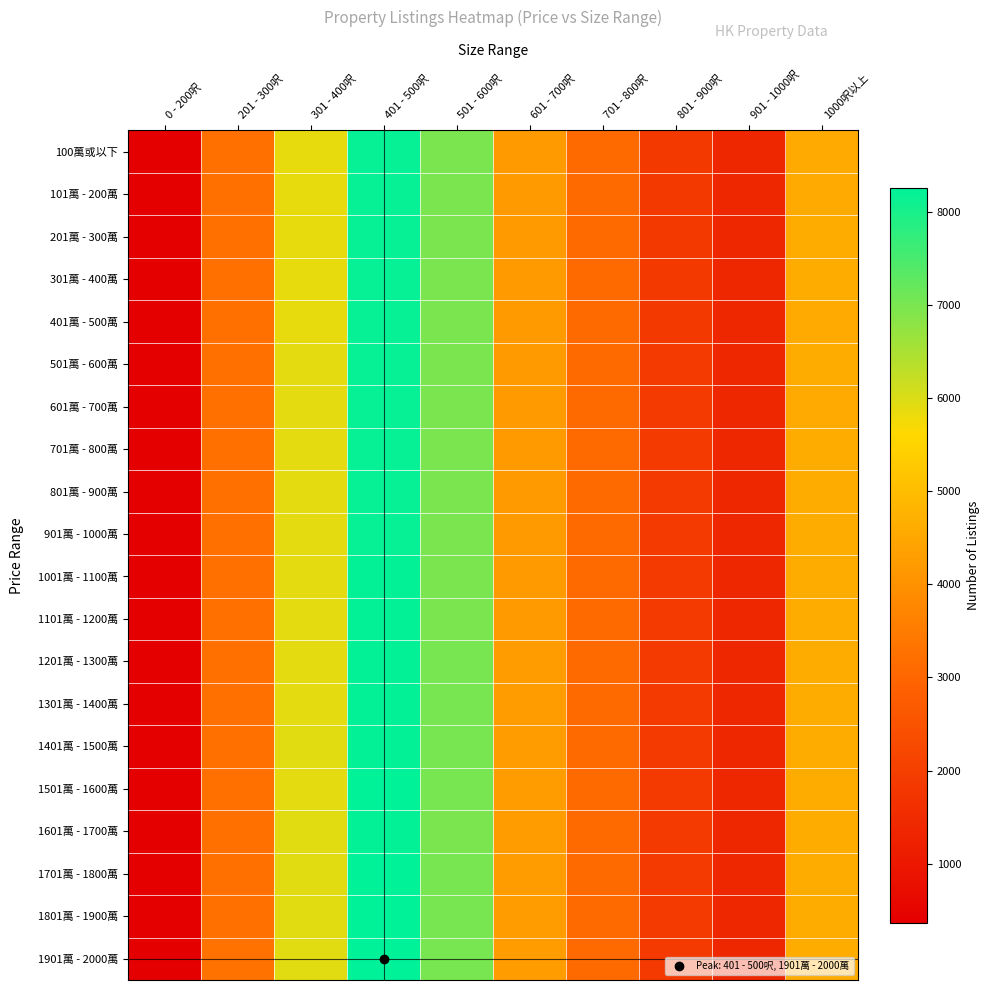

Reading left to right, extract all data points from this chart.

100萬或以下: 0 - 200呎=364	201 - 300呎=3242	301 - 400呎=5857	401 - 500呎=8187	501 - 600呎=6971	601 - 700呎=4213	701 - 800呎=3082	801 - 900呎=1868	901 - 1000呎=1387	1000呎以上=4586
101萬 - 200萬: 0 - 200呎=364	201 - 300呎=3236	301 - 400呎=5857	401 - 500呎=8185	501 - 600呎=6968	601 - 700呎=4203	701 - 800呎=3086	801 - 900呎=1867	901 - 1000呎=1383	1000呎以上=4588
201萬 - 300萬: 0 - 200呎=364	201 - 300呎=3237	301 - 400呎=5865	401 - 500呎=8189	501 - 600呎=6982	601 - 700呎=4195	701 - 800呎=3086	801 - 900呎=1865	901 - 1000呎=1386	1000呎以上=4592
301萬 - 400萬: 0 - 200呎=364	201 - 300呎=3239	301 - 400呎=5874	401 - 500呎=8191	501 - 600呎=6982	601 - 700呎=4197	701 - 800呎=3090	801 - 900呎=1868	901 - 1000呎=1387	1000呎以上=4594
401萬 - 500萬: 0 - 200呎=367	201 - 300呎=3235	301 - 400呎=5883	401 - 500呎=8184	501 - 600呎=6983	601 - 700呎=4194	701 - 800呎=3093	801 - 900呎=1873	901 - 1000呎=1389	1000呎以上=4589
501萬 - 600萬: 0 - 200呎=368	201 - 300呎=3241	301 - 400呎=5898	401 - 500呎=8183	501 - 600呎=6983	601 - 700呎=4195	701 - 800呎=3094	801 - 900呎=1877	901 - 1000呎=1391	1000呎以上=4592
601萬 - 700萬: 0 - 200呎=366	201 - 300呎=3245	301 - 400呎=5911	401 - 500呎=8194	501 - 600呎=6992	601 - 700呎=4209	701 - 800呎=3097	801 - 900呎=1877	901 - 1000呎=1396	1000呎以上=4587
701萬 - 800萬: 0 - 200呎=370	201 - 300呎=3242	301 - 400呎=5913	401 - 500呎=8186	501 - 600呎=6987	601 - 700呎=4207	701 - 800呎=3100	801 - 900呎=1876	901 - 1000呎=1387	1000呎以上=4597
801萬 - 900萬: 0 - 200呎=370	201 - 300呎=3239	301 - 400呎=5888	401 - 500呎=8176	501 - 600呎=6978	601 - 700呎=4196	701 - 800呎=3092	801 - 900呎=1876	901 - 1000呎=1383	1000呎以上=4591
901萬 - 1000萬: 0 - 200呎=370	201 - 300呎=3250	301 - 400呎=5899	401 - 500呎=8193	501 - 600呎=6993	601 - 700呎=4205	701 - 800呎=3092	801 - 900呎=1878	901 - 1000呎=1387	1000呎以上=4597
1001萬 - 1100萬: 0 - 200呎=370	201 - 300呎=3251	301 - 400呎=5899	401 - 500呎=8204	501 - 600呎=6989	601 - 700呎=4214	701 - 800呎=3098	801 - 900呎=1883	901 - 1000呎=1388	1000呎以上=4595
1101萬 - 1200萬: 0 - 200呎=372	201 - 300呎=3248	301 - 400呎=5896	401 - 500呎=8201	501 - 600呎=6990	601 - 700呎=4211	701 - 800呎=3099	801 - 900呎=1887	901 - 1000呎=1389	1000呎以上=4598
1201萬 - 1300萬: 0 - 200呎=370	201 - 300呎=3250	301 - 400呎=5909	401 - 500呎=8213	501 - 600呎=6996	601 - 700呎=4221	701 - 800呎=3095	801 - 900呎=1883	901 - 1000呎=1390	1000呎以上=4603
1301萬 - 1400萬: 0 - 200呎=370	201 - 300呎=3249	301 - 400呎=5908	401 - 500呎=8216	501 - 600呎=7009	601 - 700呎=4228	701 - 800呎=3093	801 - 900呎=1883	901 - 1000呎=1385	1000呎以上=4606
1401萬 - 1500萬: 0 - 200呎=369	201 - 300呎=3245	301 - 400呎=5918	401 - 500呎=8219	501 - 600呎=7018	601 - 700呎=4234	701 - 800呎=3090	801 - 900呎=1879	901 - 1000呎=1384	1000呎以上=4605
1501萬 - 1600萬: 0 - 200呎=370	201 - 300呎=3245	301 - 400呎=5914	401 - 500呎=8232	501 - 600呎=7012	601 - 700呎=4228	701 - 800呎=3095	801 - 900呎=1879	901 - 1000呎=1387	1000呎以上=4604
1601萬 - 1700萬: 0 - 200呎=371	201 - 300呎=3249	301 - 400呎=5919	401 - 500呎=8227	501 - 600呎=6993	601 - 700呎=4223	701 - 800呎=3093	801 - 900呎=1883	901 - 1000呎=1386	1000呎以上=4611
1701萬 - 1800萬: 0 - 200呎=371	201 - 300呎=3258	301 - 400呎=5927	401 - 500呎=8239	501 - 600呎=6999	601 - 700呎=4233	701 - 800呎=3096	801 - 900呎=1887	901 - 1000呎=1388	1000呎以上=4616
1801萬 - 1900萬: 0 - 200呎=373	201 - 300呎=3261	301 - 400呎=5929	401 - 500呎=8253	501 - 600呎=7006	601 - 700呎=4230	701 - 800呎=3102	801 - 900呎=1887	901 - 1000呎=1388	1000呎以上=4613
1901萬 - 2000萬: 0 - 200呎=374	201 - 300呎=3267	301 - 400呎=5935	401 - 500呎=8260	501 - 600呎=7009	601 - 700呎=4235	701 - 800呎=3108	801 - 900呎=1890	901 - 1000呎=1389	1000呎以上=4616